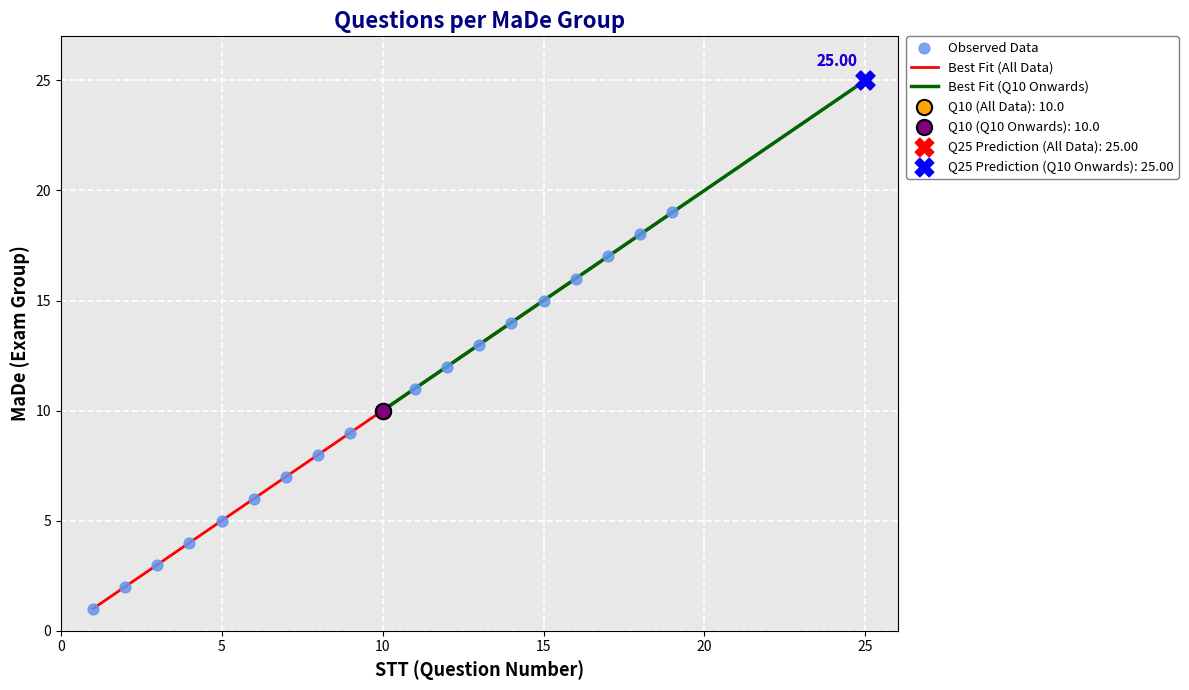

What is the ratio of the value at 1 to the value at 9?

0.1